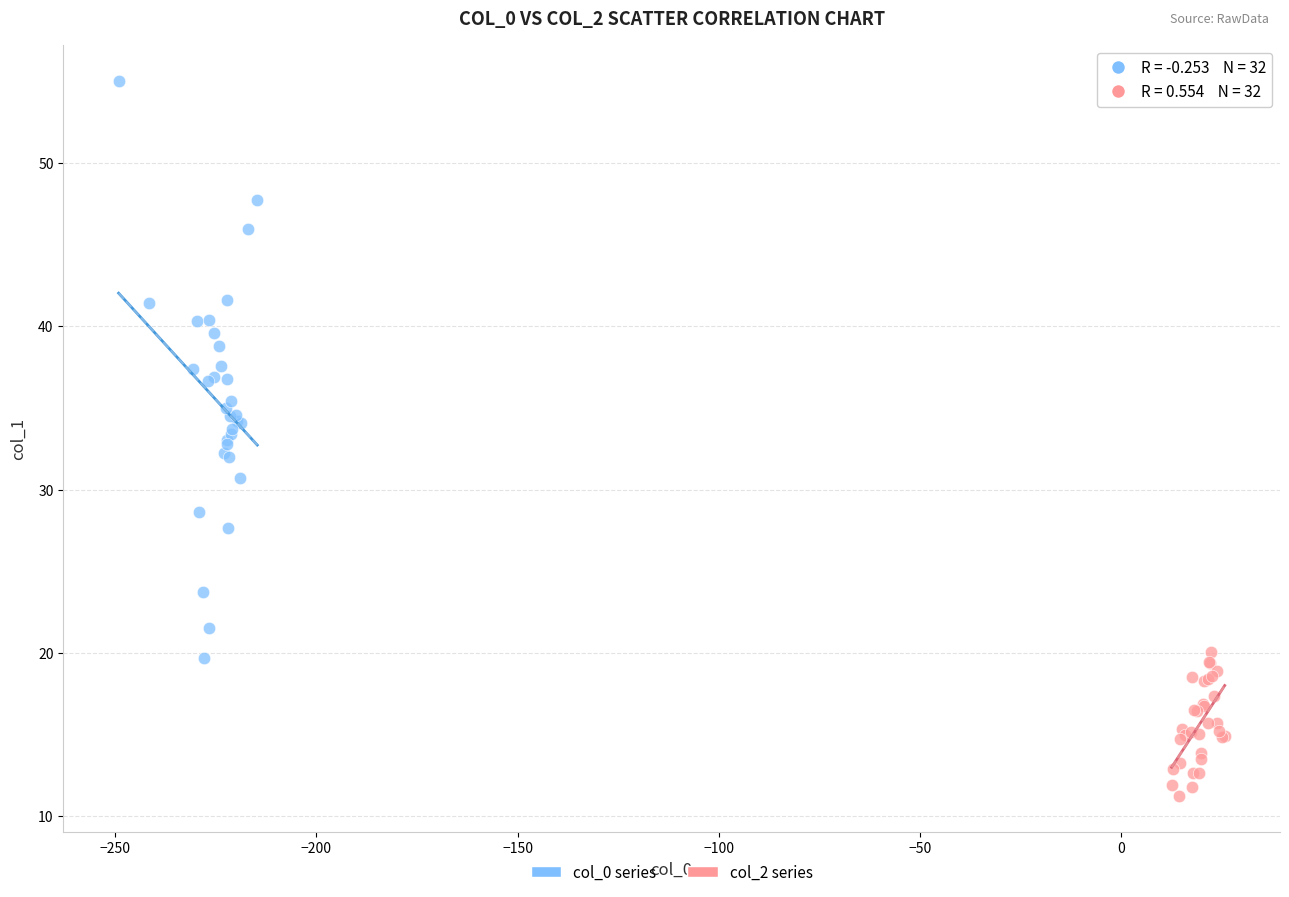

Which series reaches the maximum Y coordinate?

col_0 series